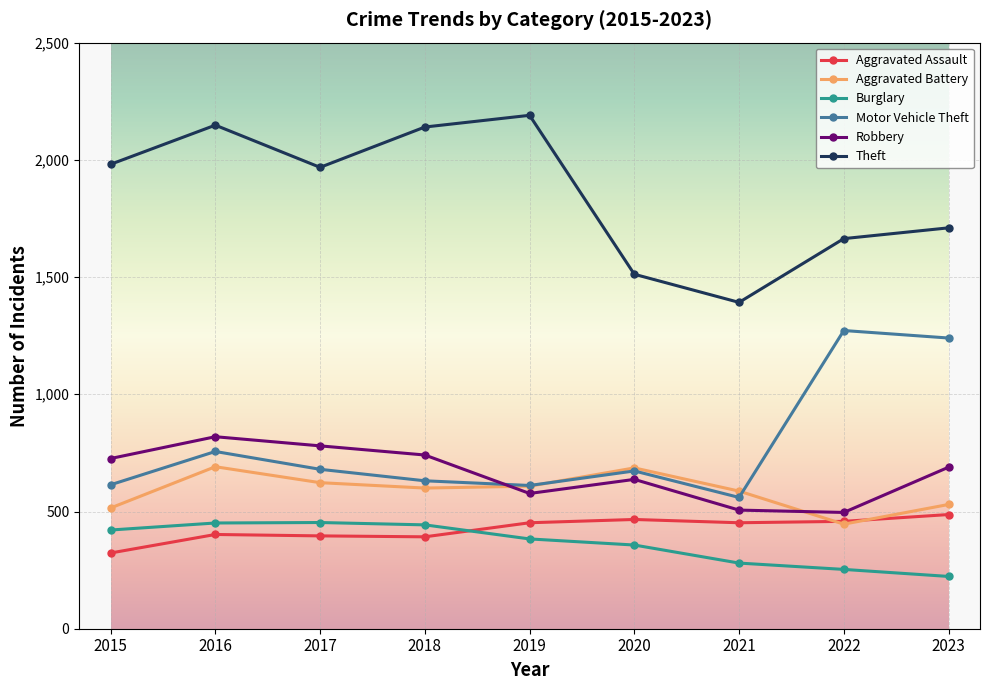

What is the approximate value of Motor Vehicle Theft at 2018?

631